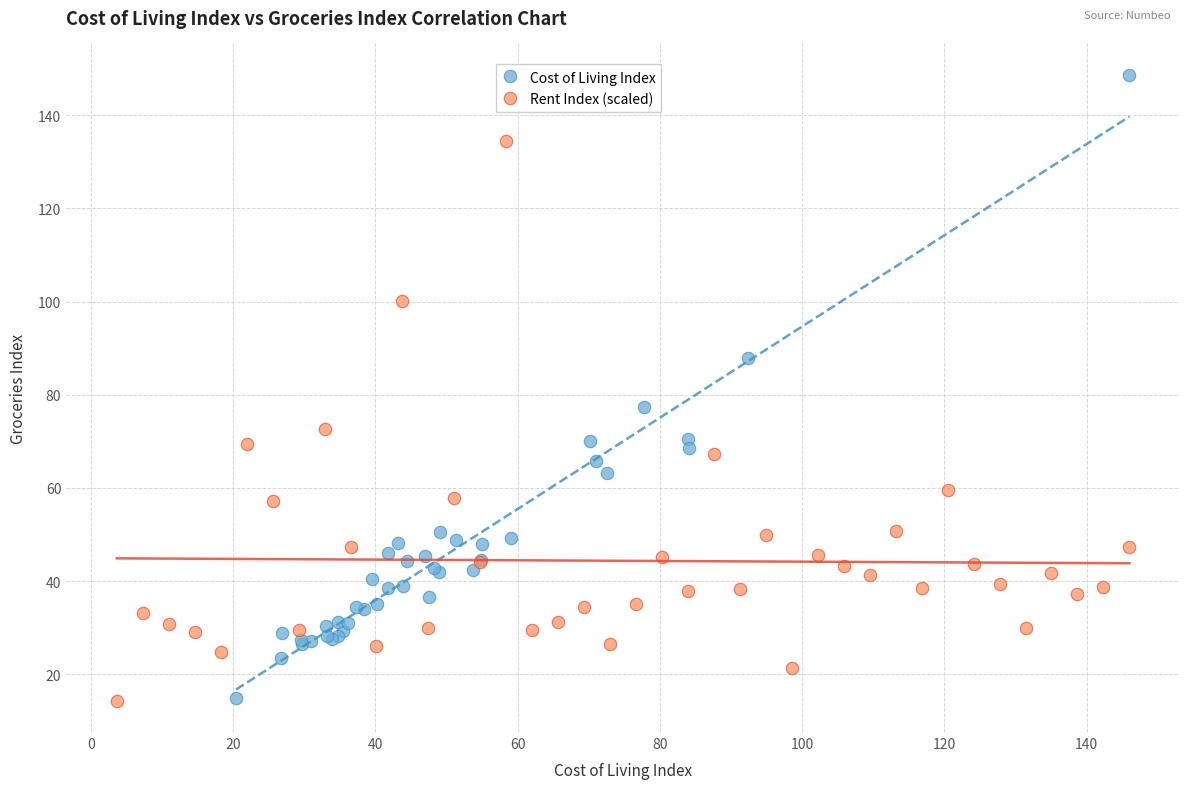

Which series contains the highest Y value?

Cost of Living Index